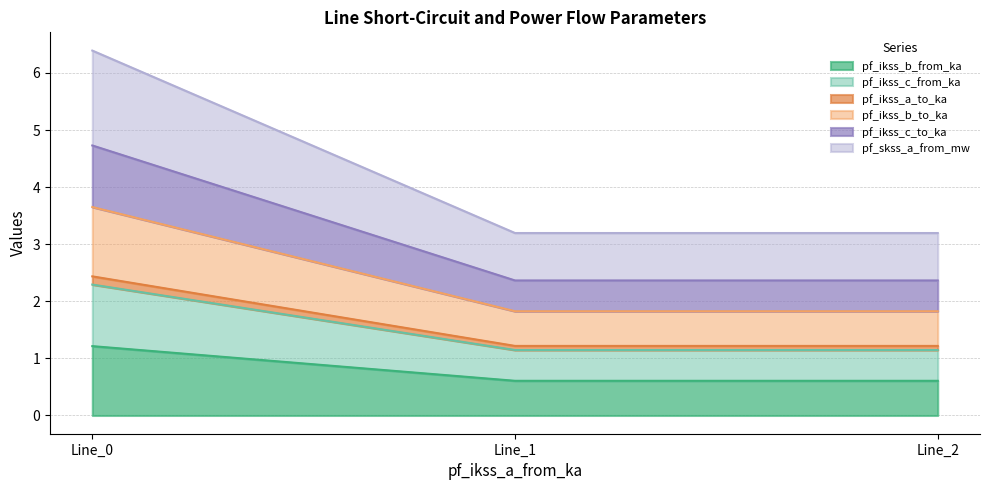

At which label is pf_ikss_b_from_ka closest to 0?

Line_1